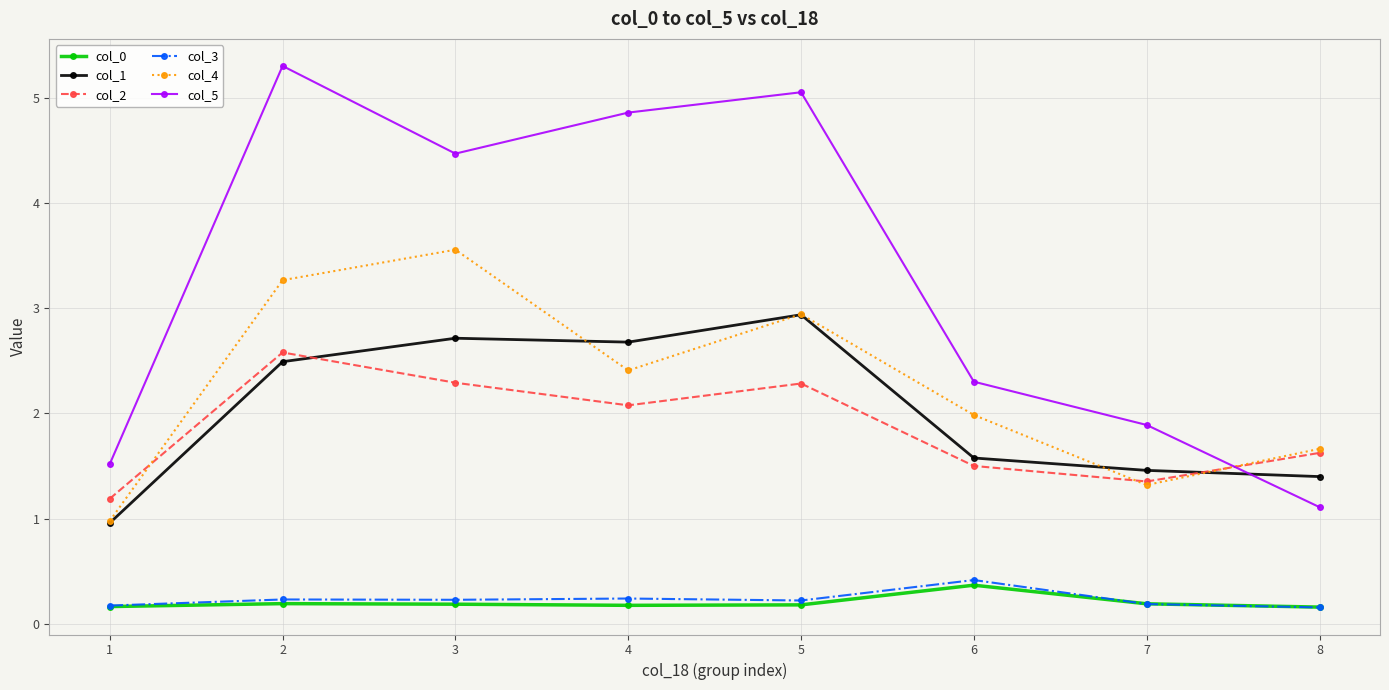

What is the spread (max minus min) of values at 1?

1.4